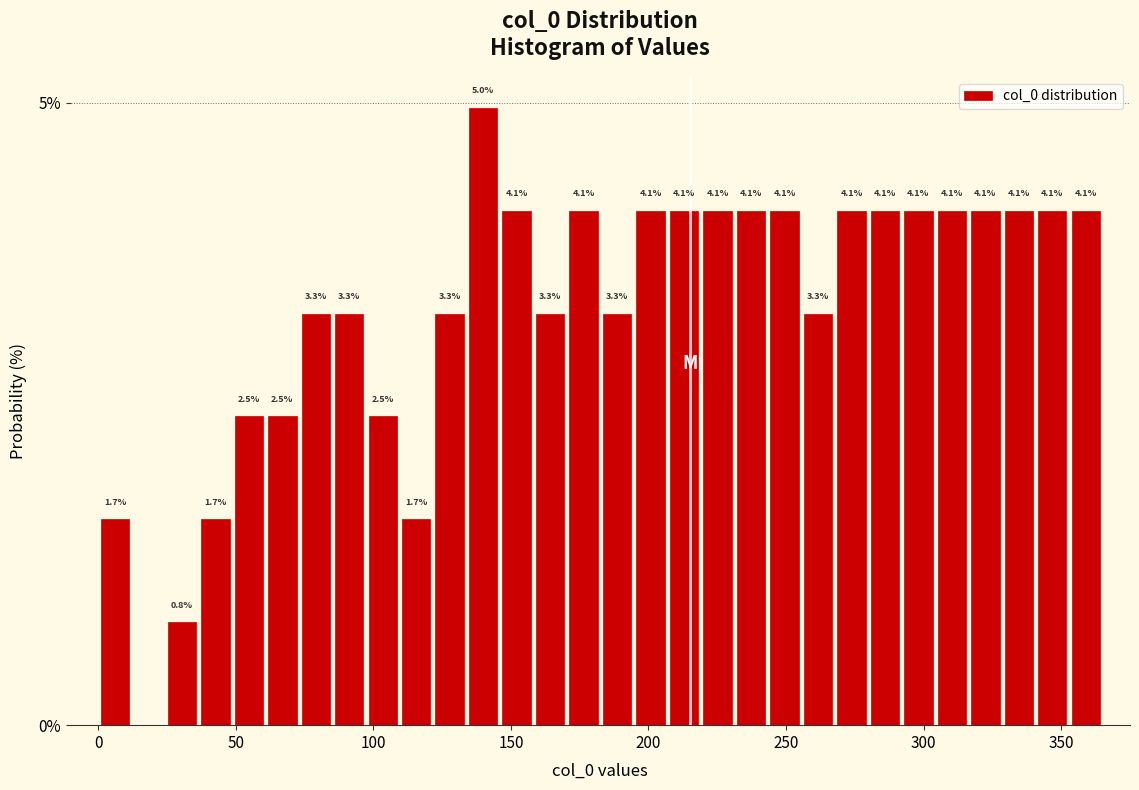

Around what value on the x-axis is the tallest bar? Give the approximate position of its centre, as read against the axis.

140